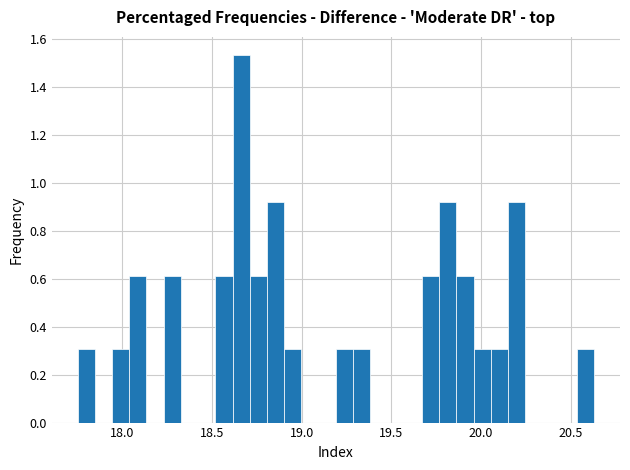

Around what value on the x-axis is the tallest bar? Give the approximate position of its centre, as read against the axis.

18.65